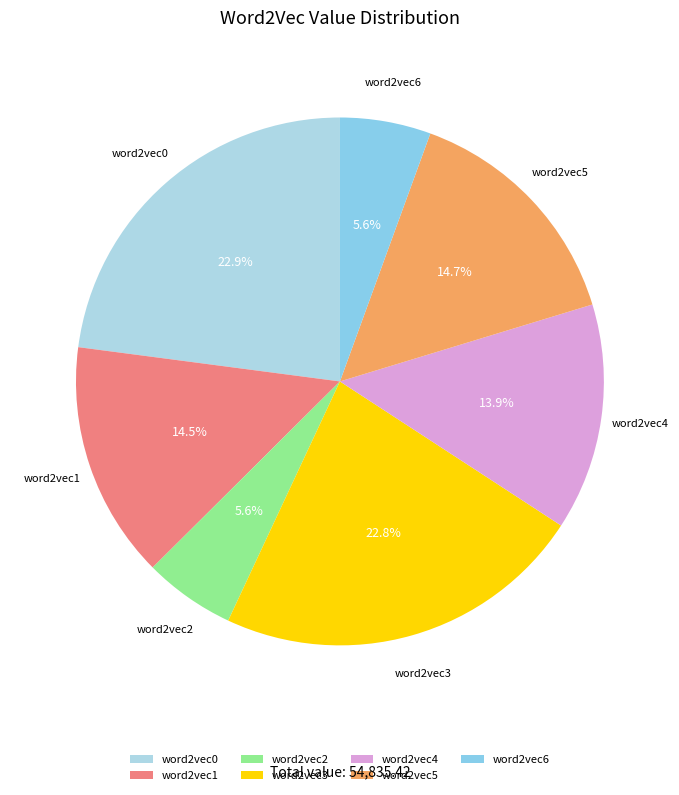

To the nearest percent, what percentage of the pie is word2vec5?

15%